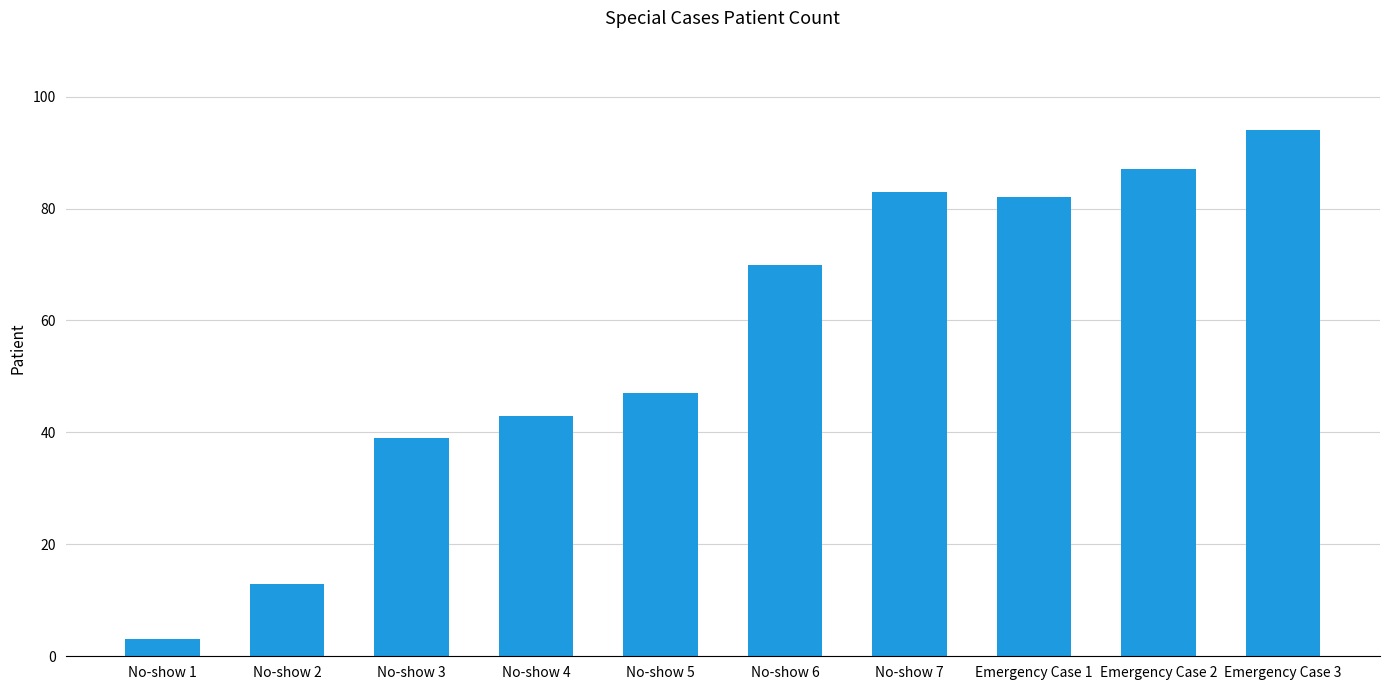

Which label corresponds to the smallest value in the chart?

No-show 1